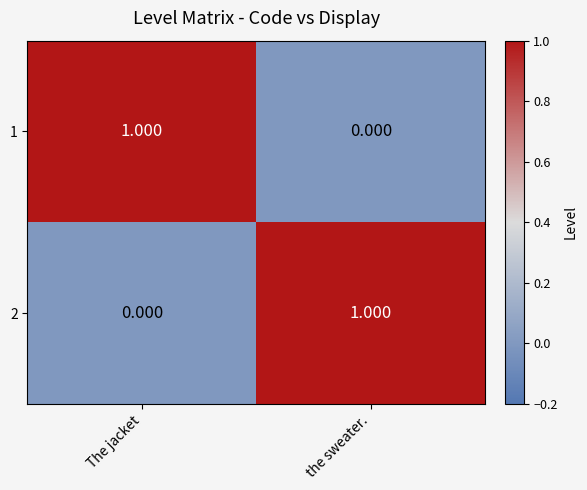

How many positive values does the 2 series have?

1